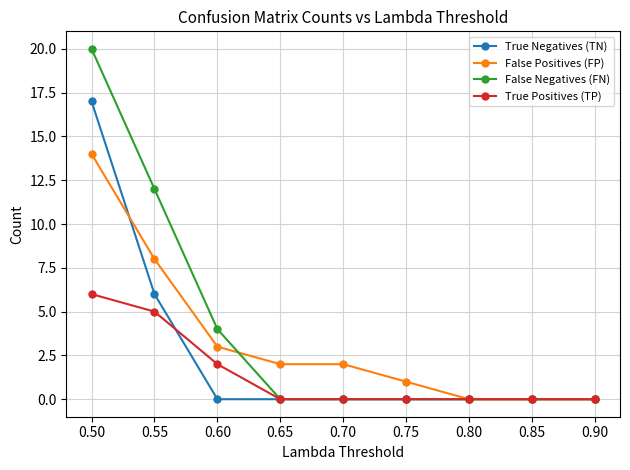

Rank the series by their average value, from highest to lowest.

False Negatives (FN), False Positives (FP), True Negatives (TN), True Positives (TP)